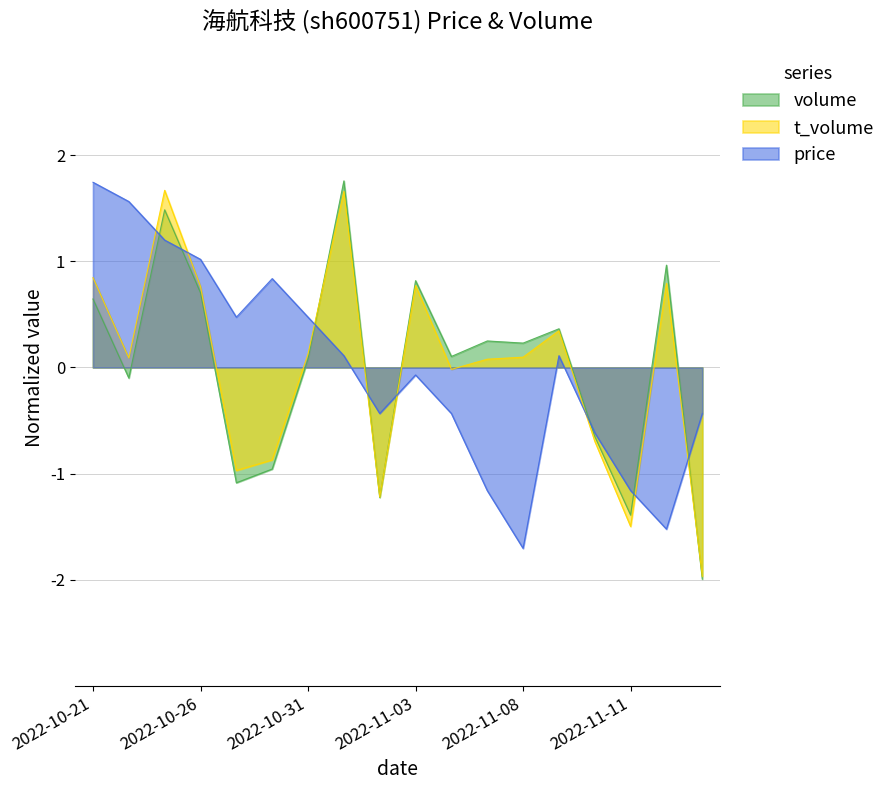

Which series has the largest total across all categories?

t_volume